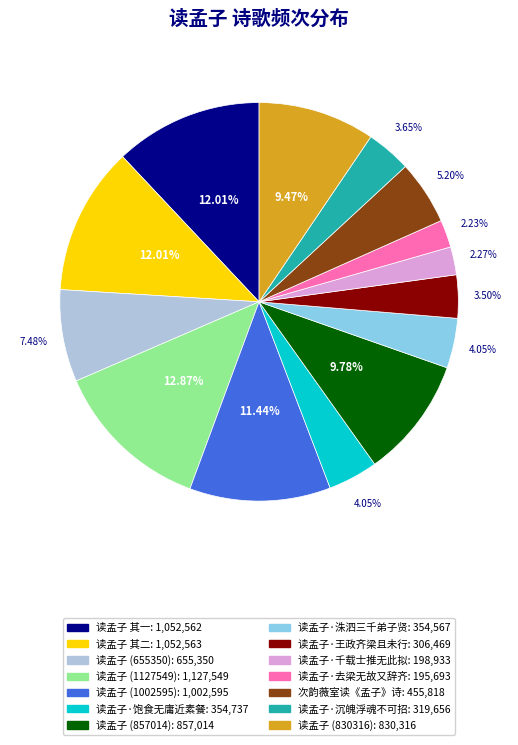

How many segments does this pie chart have?

14